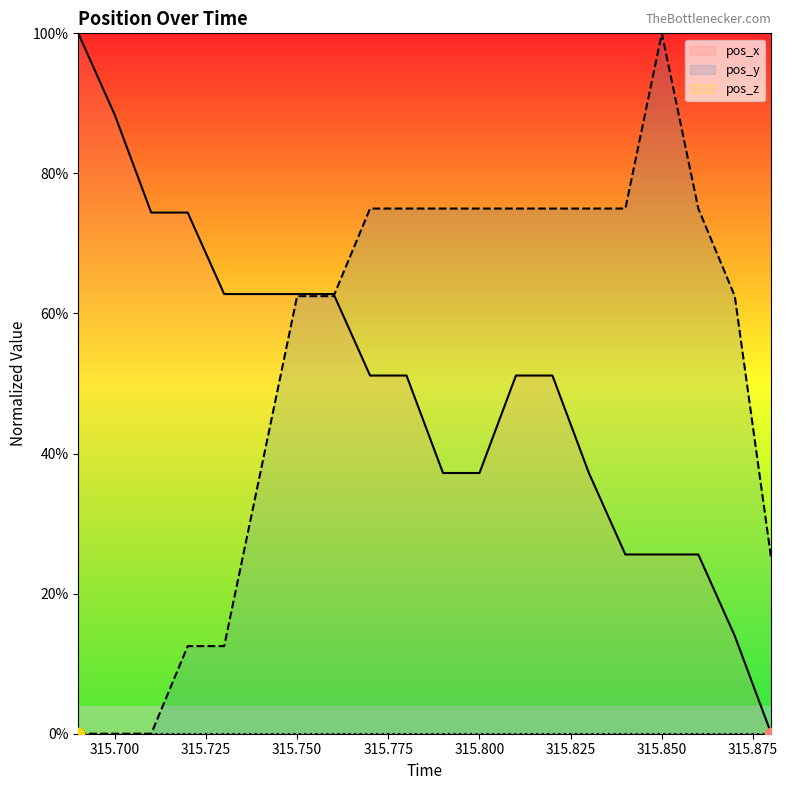

Which series contains the lowest Y value?

pos_x